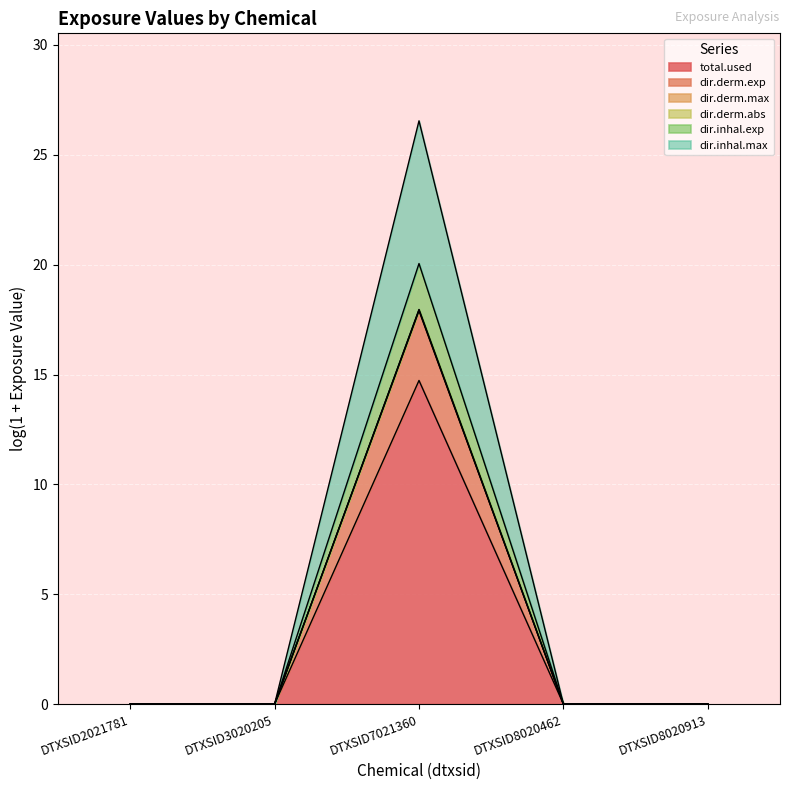

What is the difference between the maximum and minimum values in the total.used series?

14.7